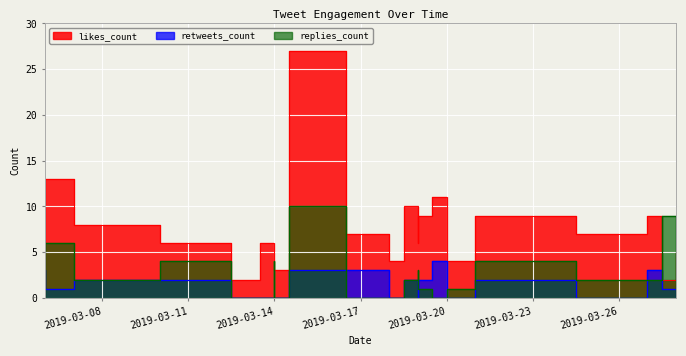

How many data points does each series have?

24